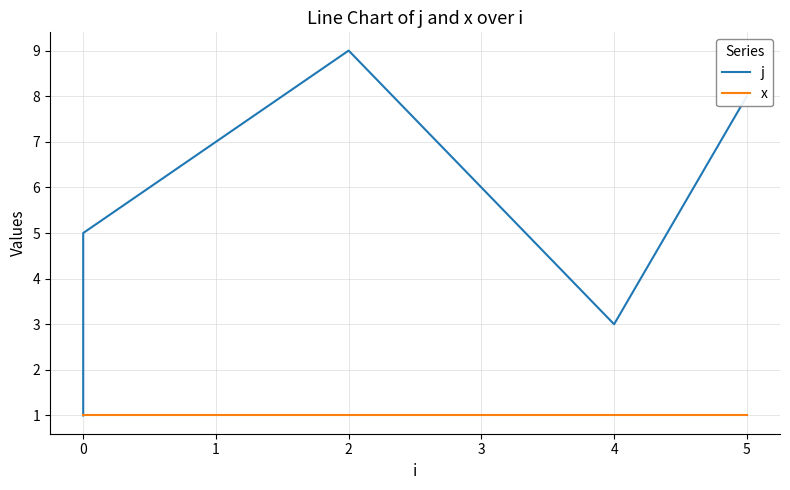

Between 0 and 5, which series saw the biggest shift?

j